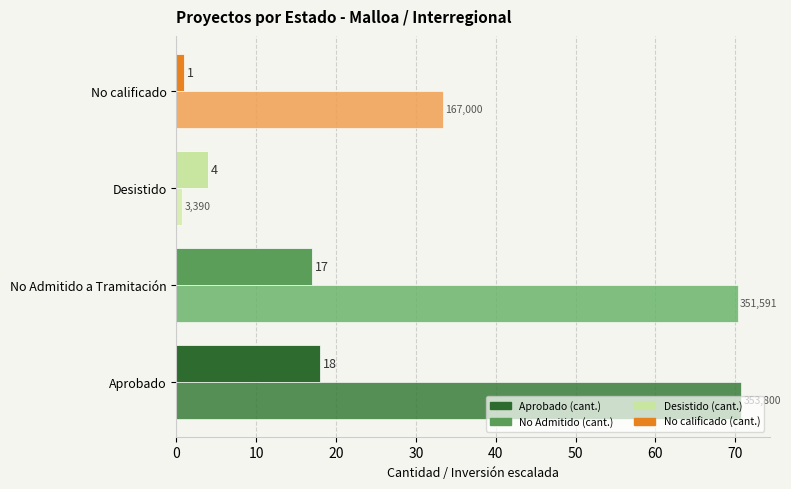

Count the number of categories in the chart.

4